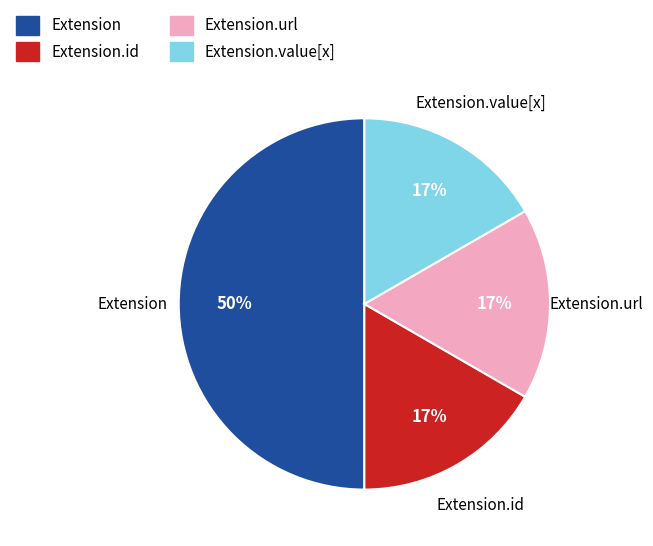

How many segments does this pie chart have?

4